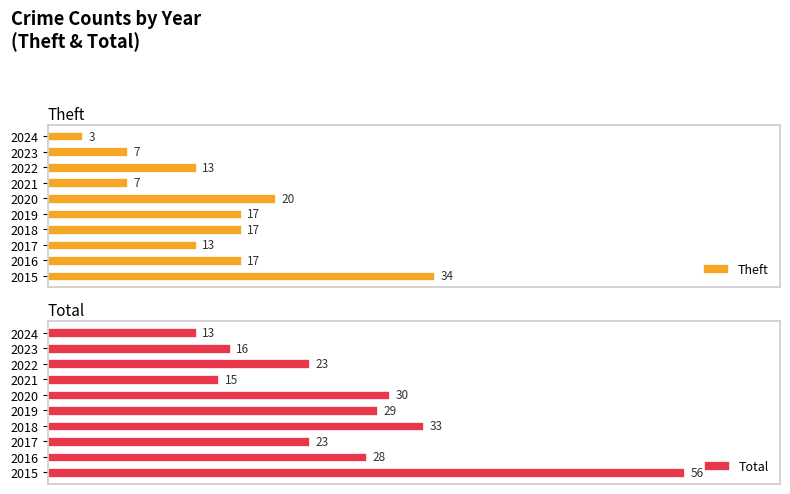

Is the value of Theft at 2019 greater than the value of Total at 2022?

No